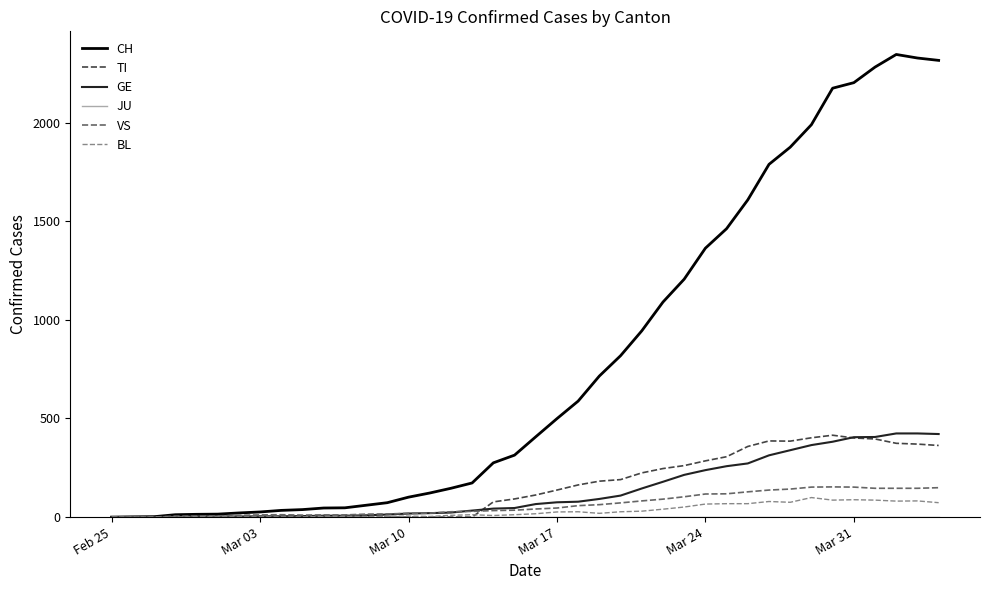

Which series has the largest total across all categories?

CH